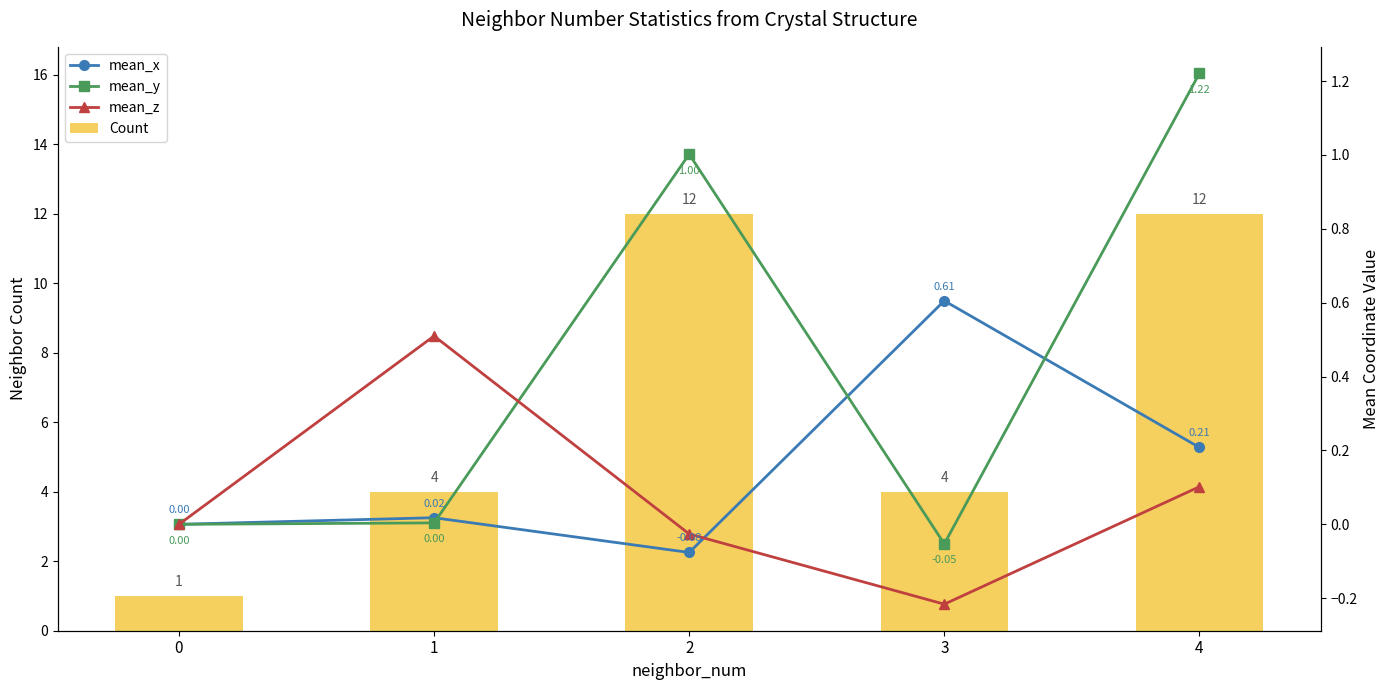

At 0, list the series in order from smallest to largest.

mean_x, mean_y, mean_z, Count